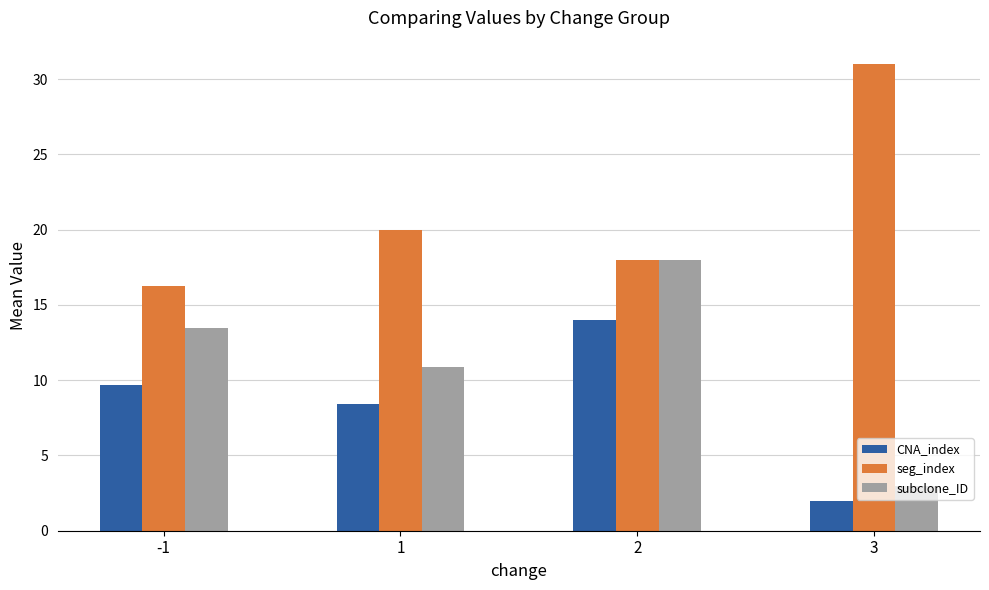

How many data points does each series have?

4